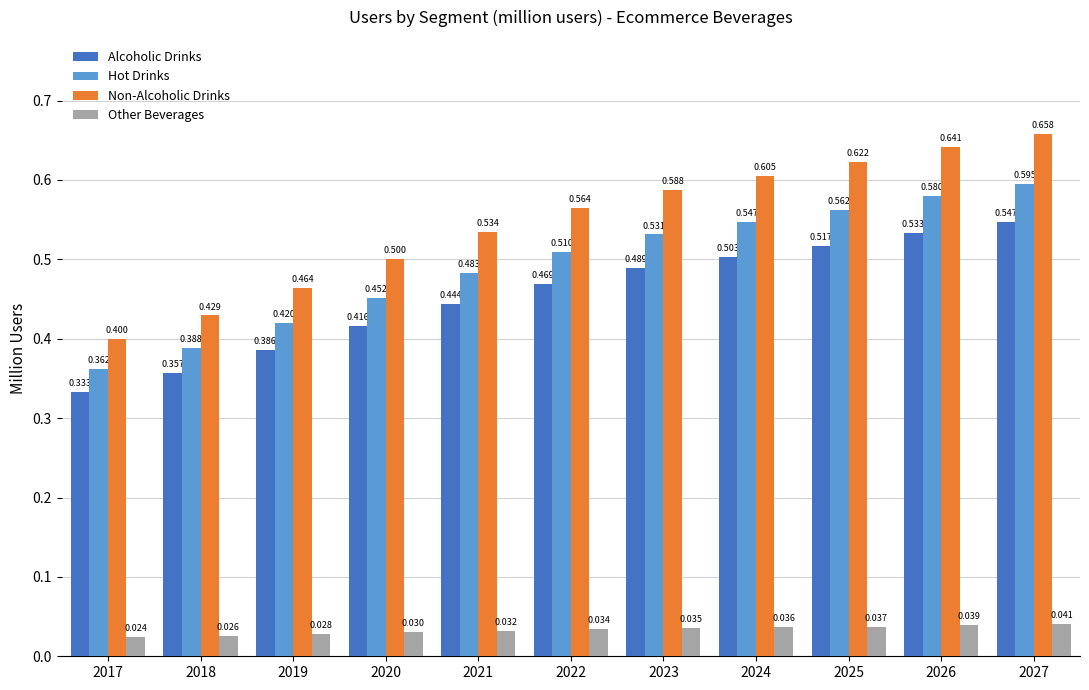

At which category is the sum across all series the highest?

2027